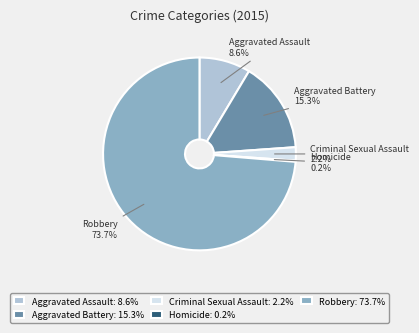

Which category has the biggest portion of the pie?

Robbery